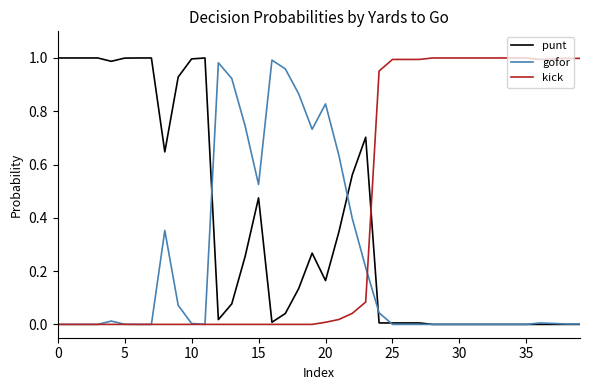

List the series in order of their overall mean, lowest first.

gofor, punt, kick